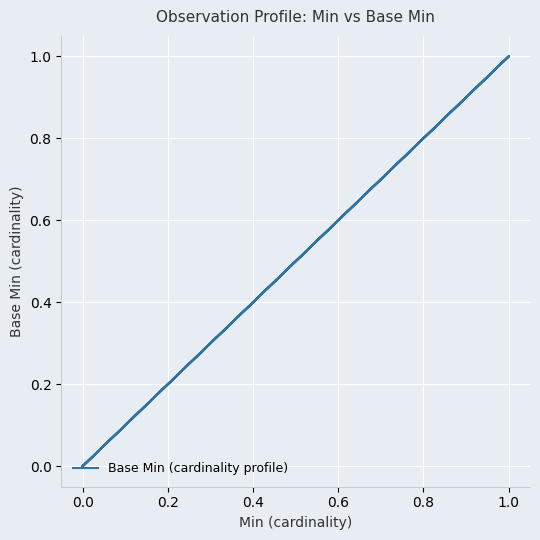

What is the sum of all values?

4